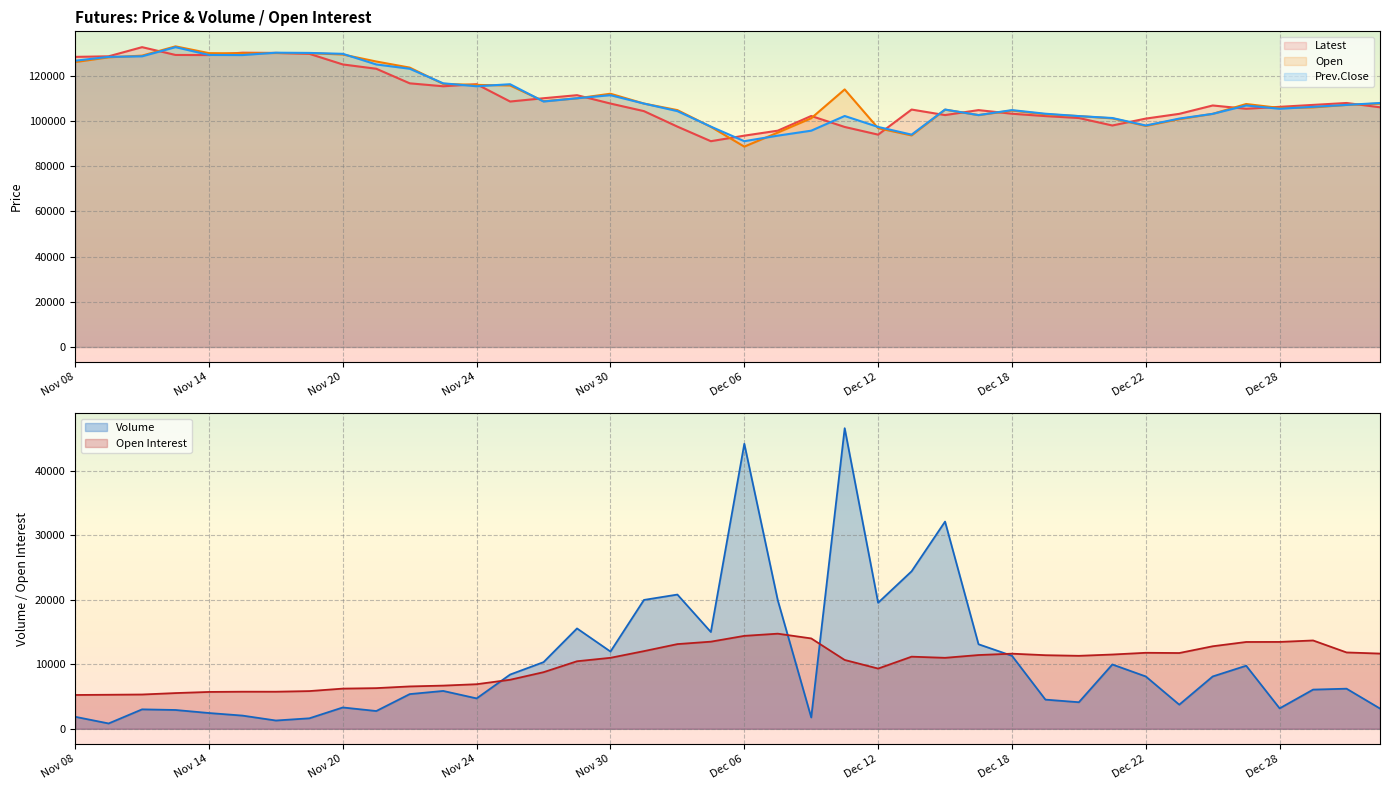

At which category is the sum across all series the highest?

Nov 13